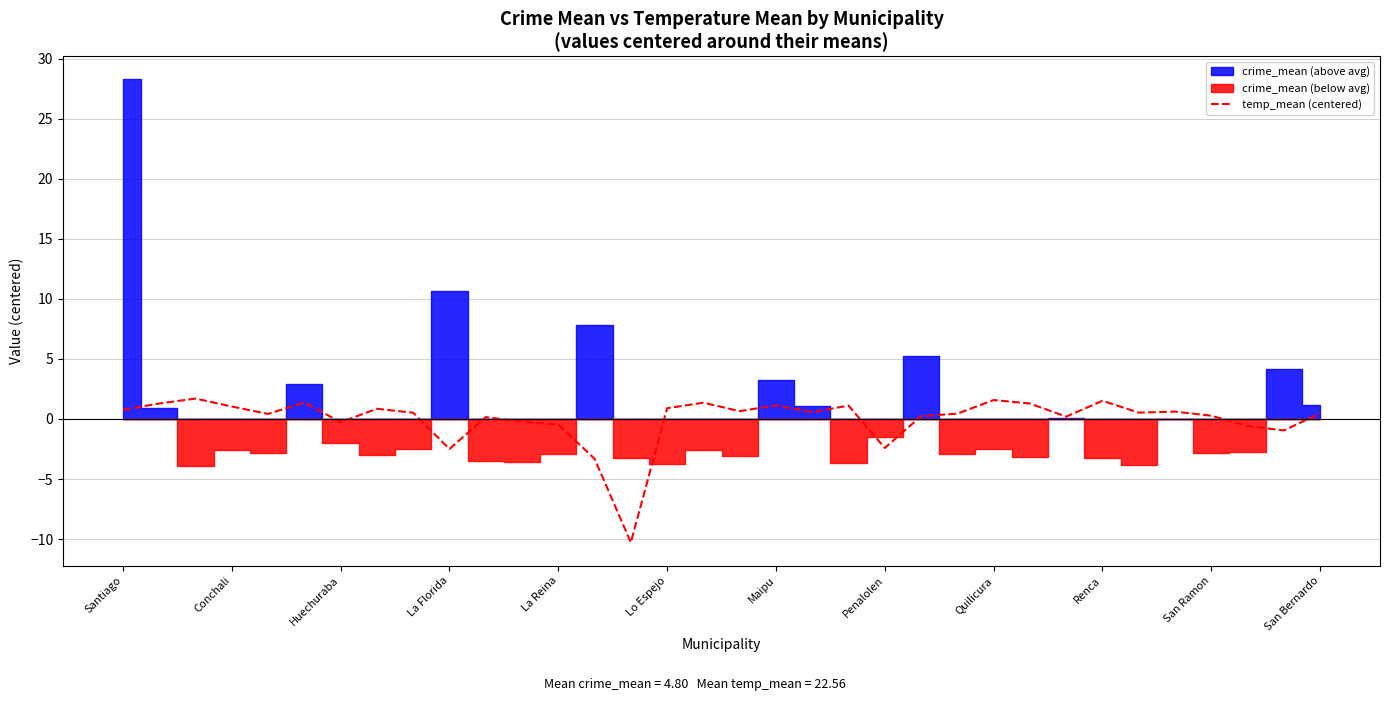

How many interior local valleys (lower than both neighbors) does the data have?

10